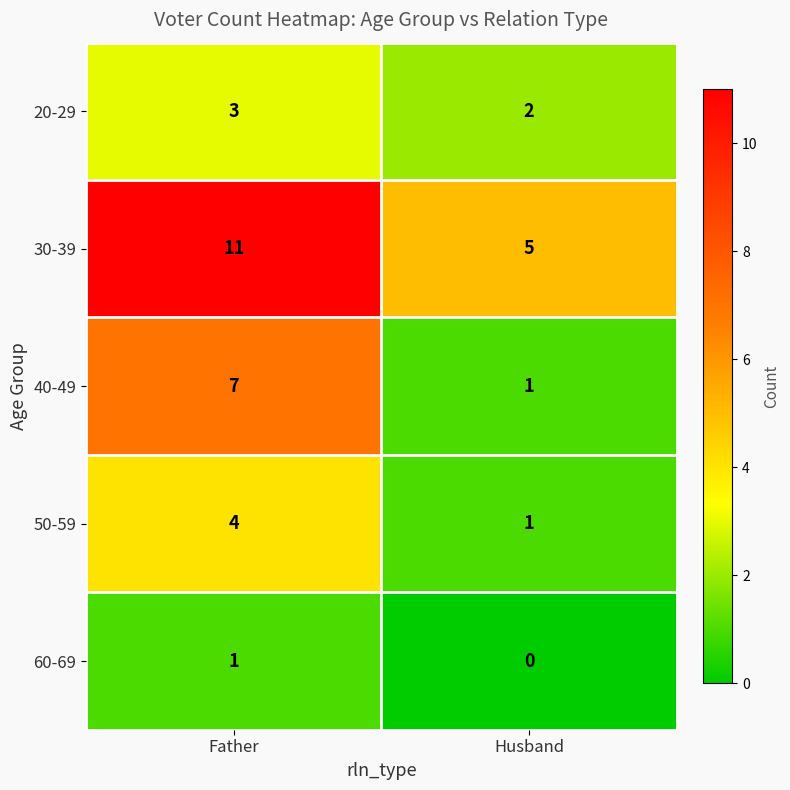

What is the spread (max minus min) of values at Father?

10